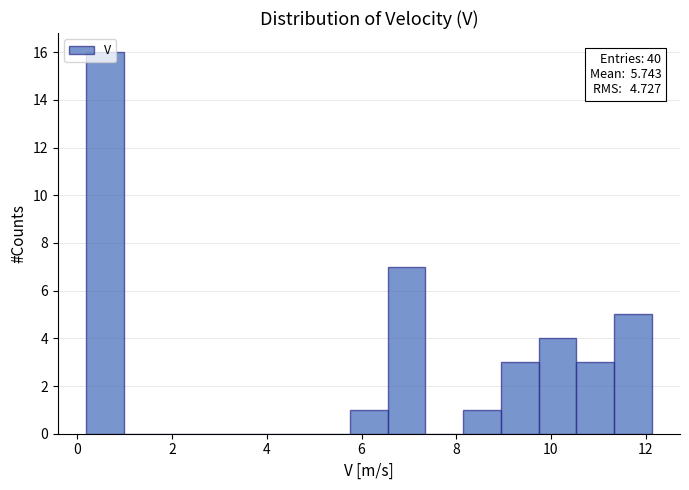

Read against the x-axis, roughly where is the centre of the tallest bar?

0.6